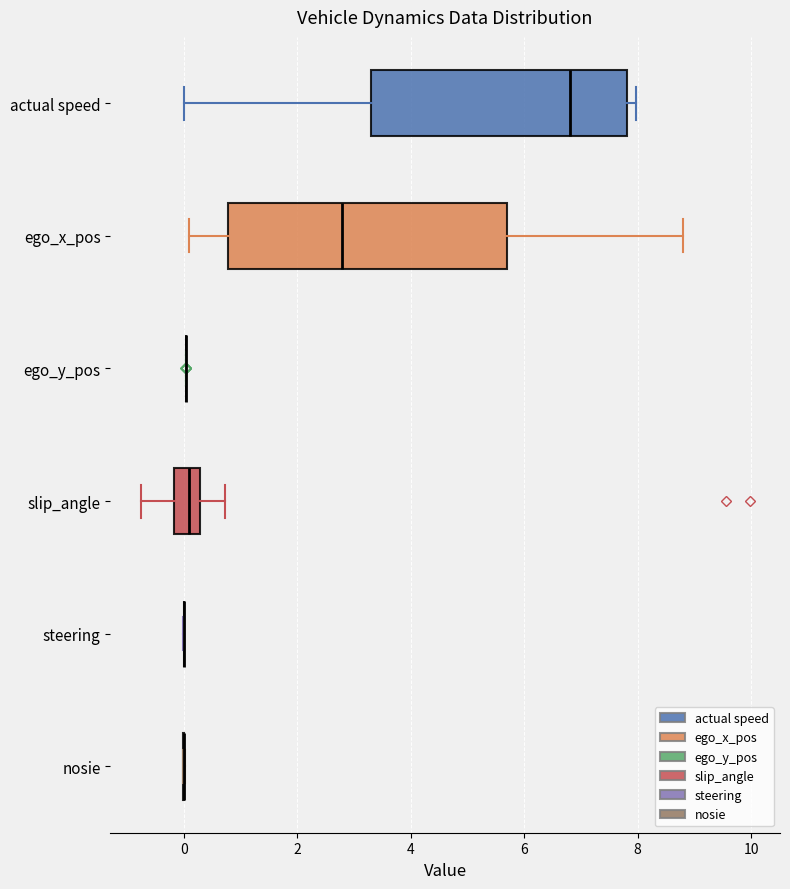

Which box is the widest, from its left edge to its right edge?

ego_x_pos